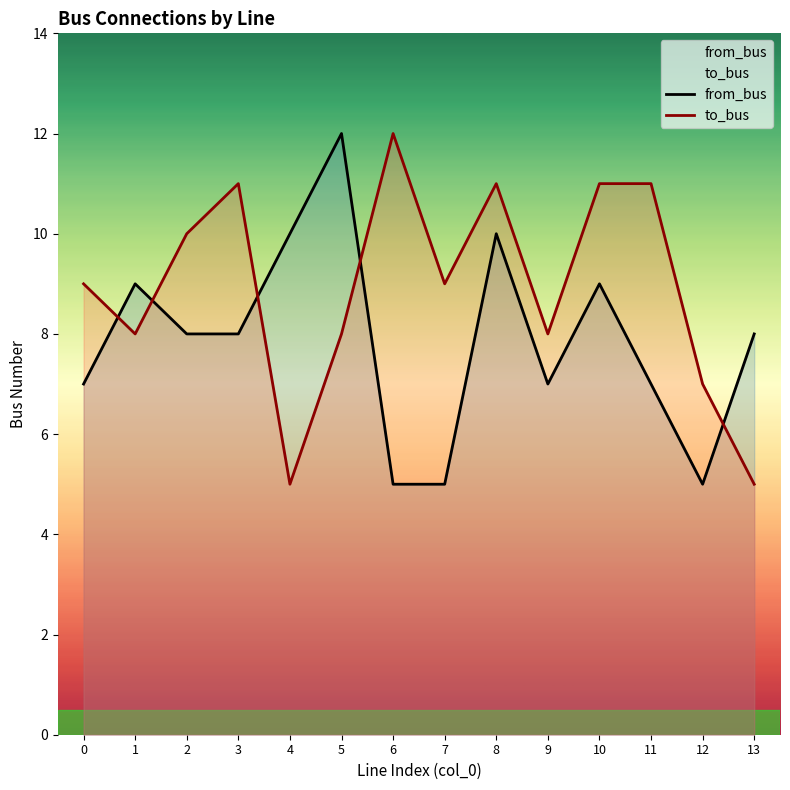

At which category is the sum across all series the highest?

8